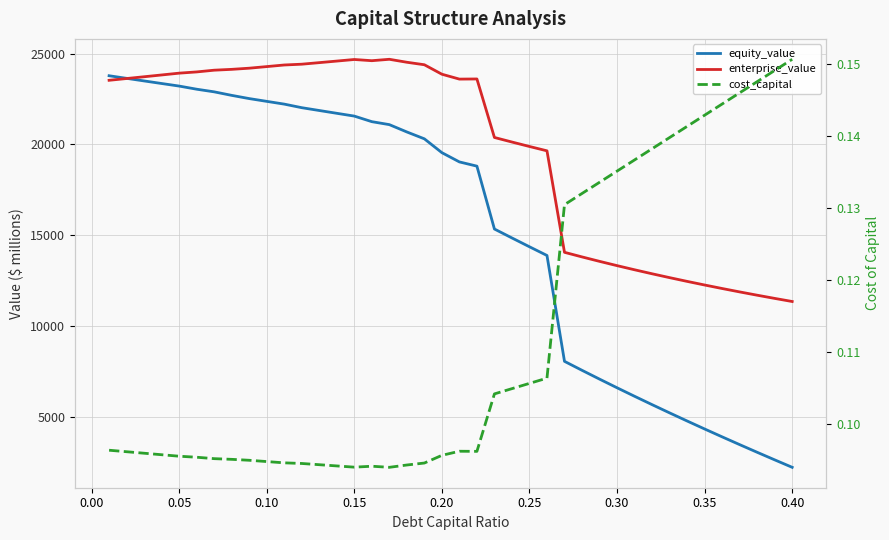

What is the minimum value for equity_value?

2247.2